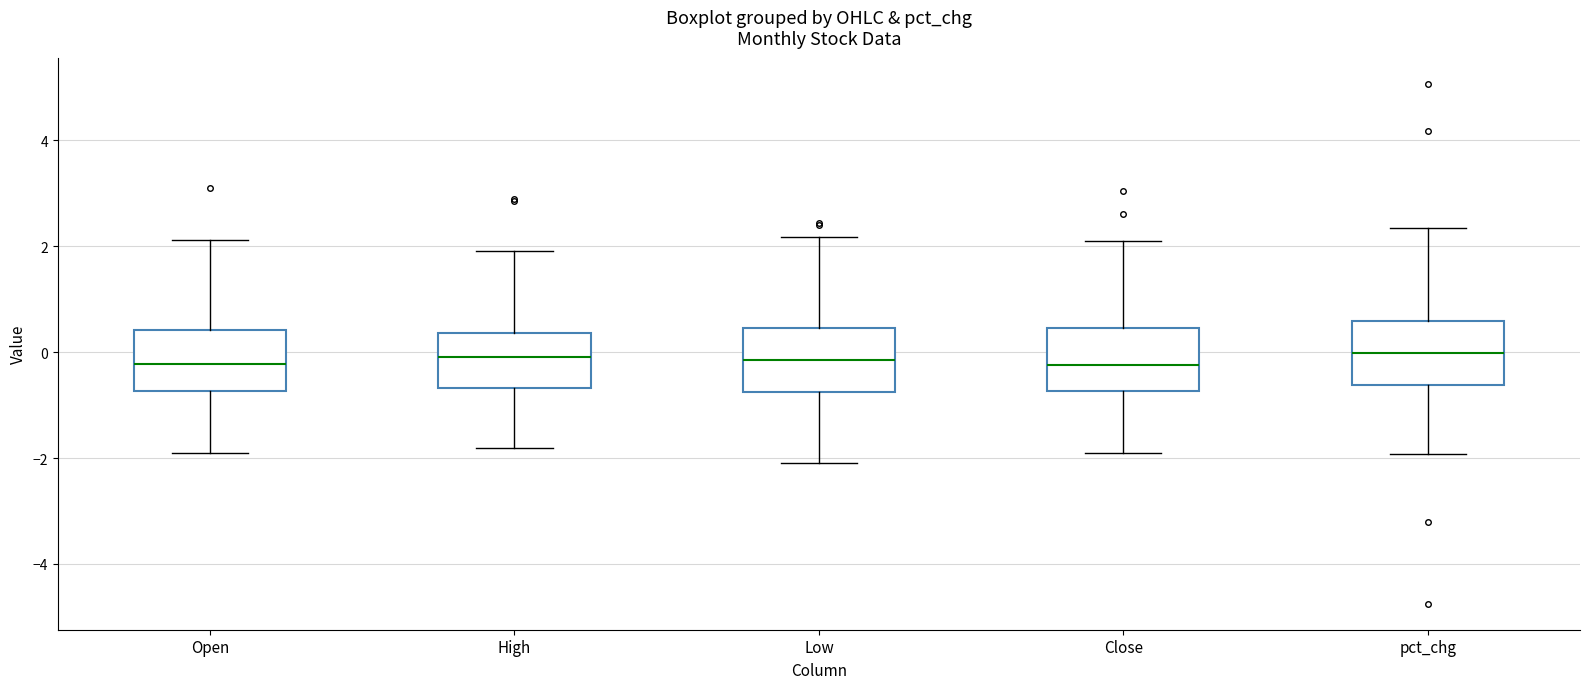

Reading left to right, read every box against the y-axis: the position of its median line, the range the box covers, and the ends of its whiskers. The values are not printed on the chart, so give them approximately, as read against the axis.

Open: median -0.2, box -0.8 to 0.4, whiskers -2.0 to 2.2
High: median 0.0, box -0.6 to 0.4, whiskers -1.8 to 2.0
Low: median -0.2, box -0.8 to 0.4, whiskers -2.0 to 2.2
Close: median -0.2, box -0.8 to 0.4, whiskers -2.0 to 2.2
pct_chg: median 0.0, box -0.6 to 0.6, whiskers -2.0 to 2.4